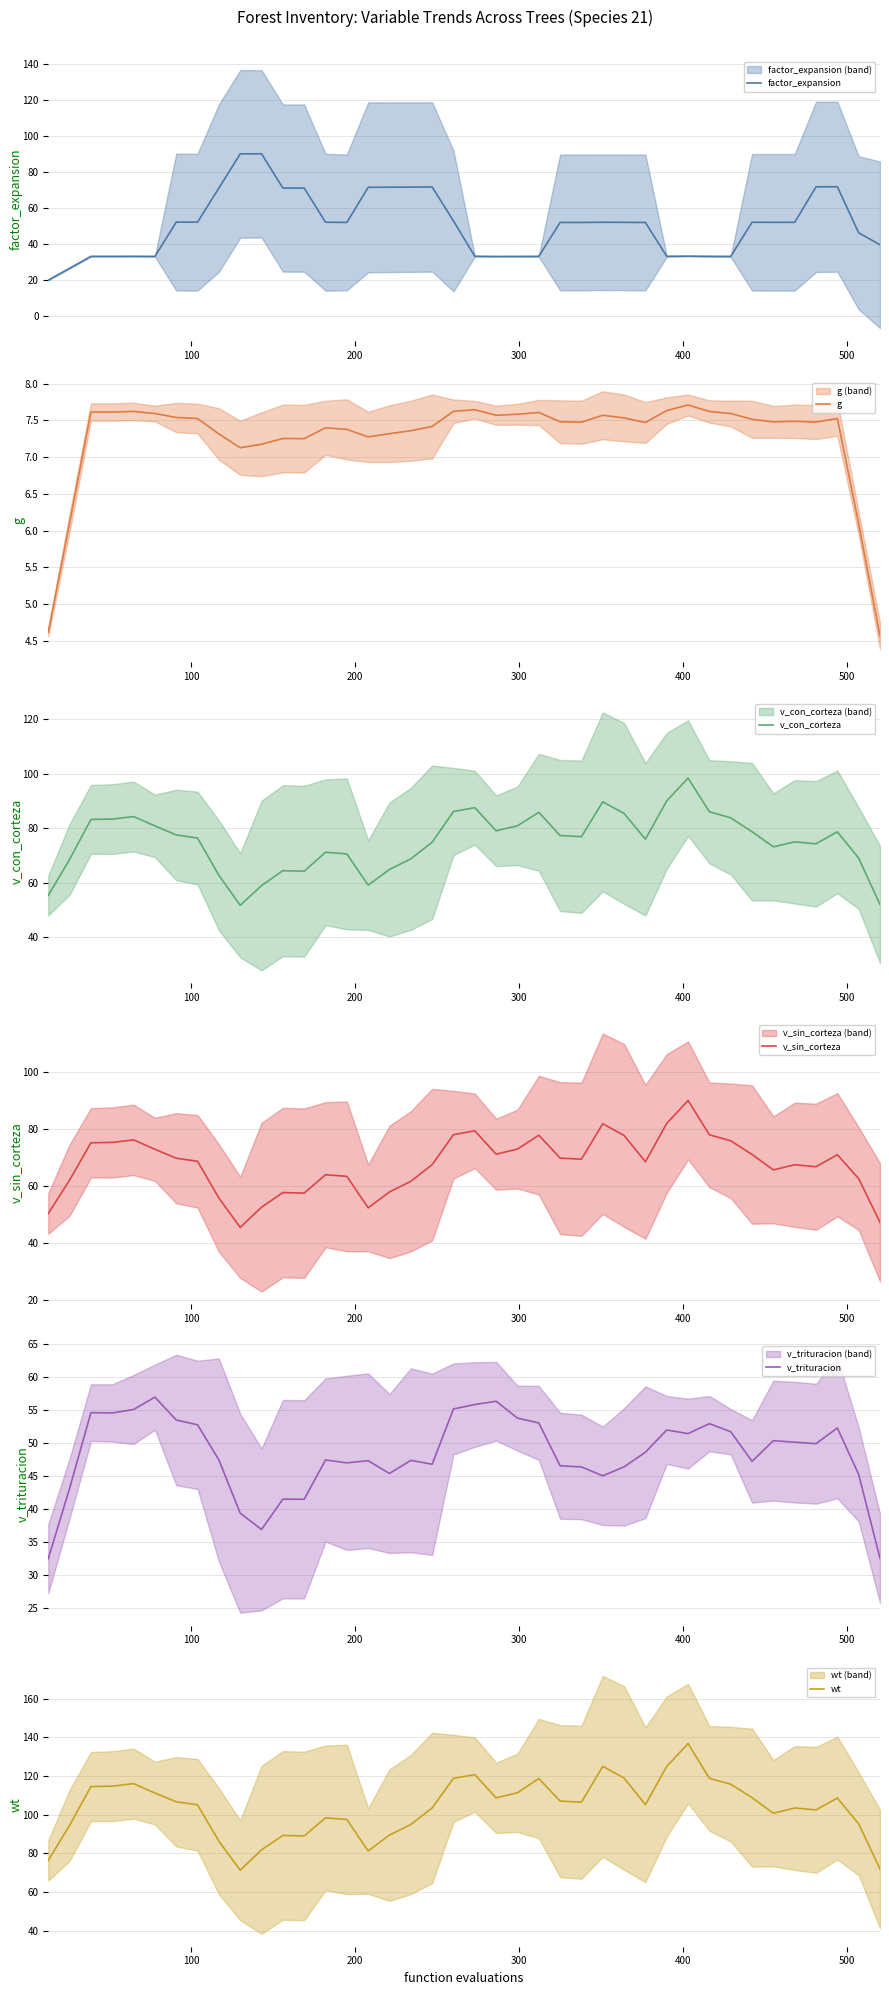

Rank the series at 400 from highest to lowest value.

wt, v_con_corteza, v_sin_corteza, v_trituracion, factor_expansion, g